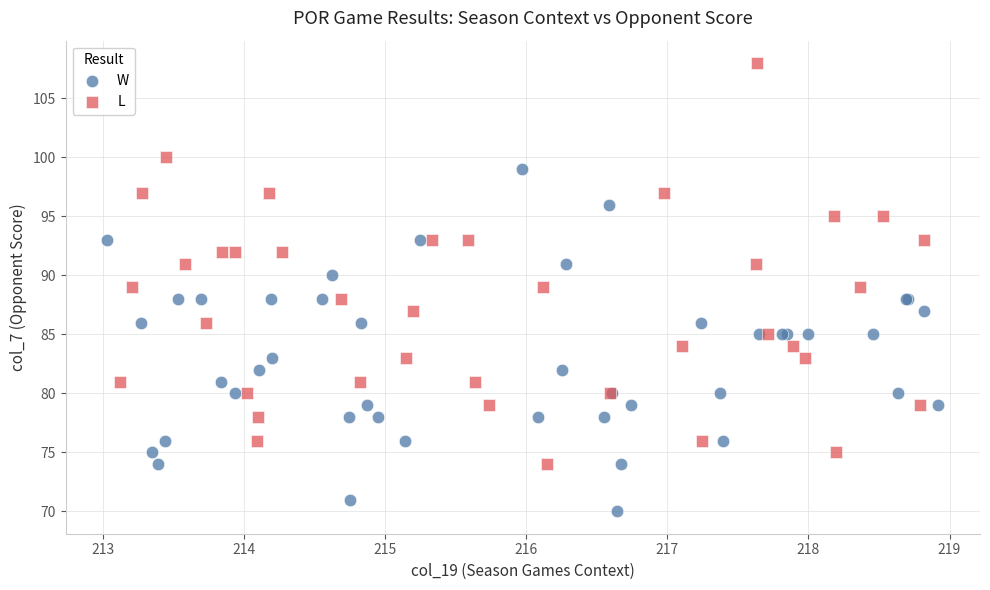

Which series reaches the minimum Y coordinate?

W